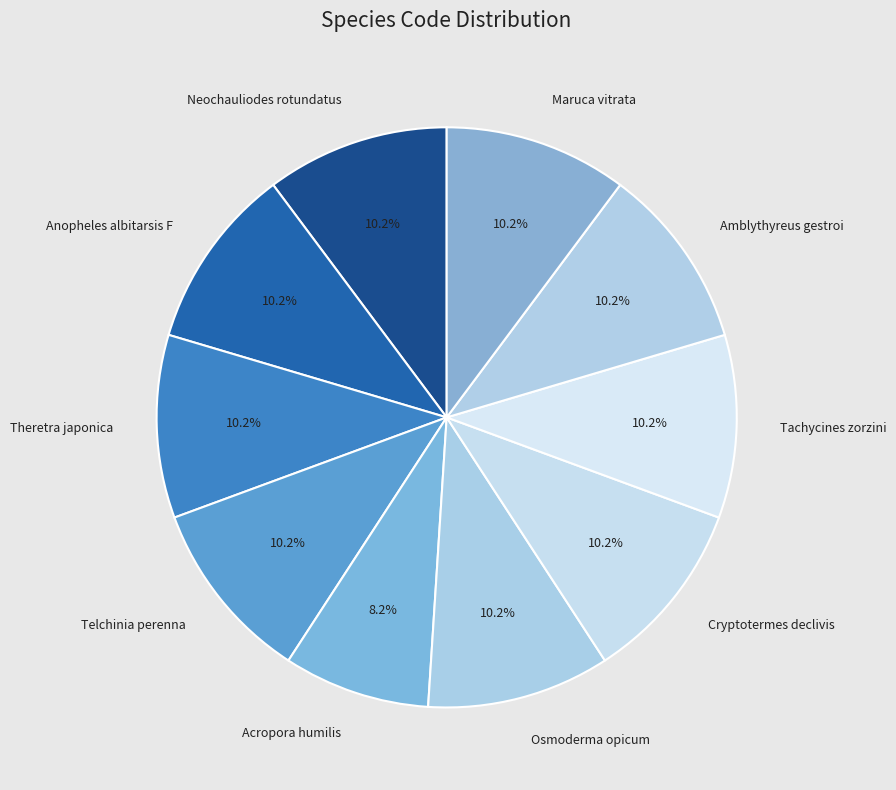

What is the smallest slice in the pie chart?

Acropora humilis